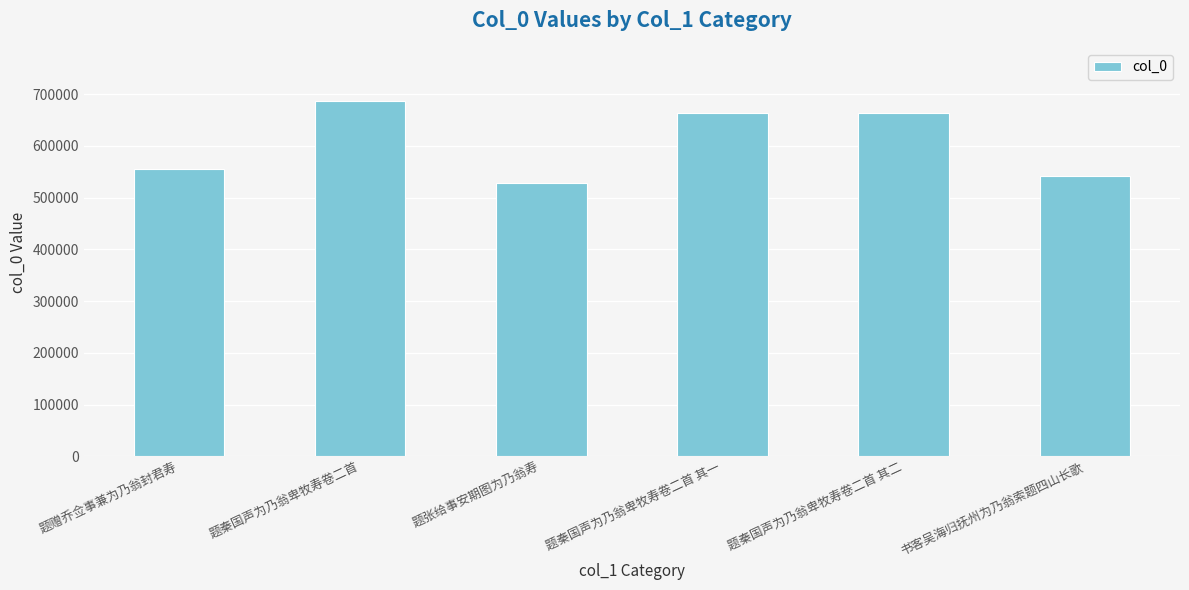

True or false: the data shows 234721 at 题秦国声为乃翁卑牧寿卷二首 其二.

False